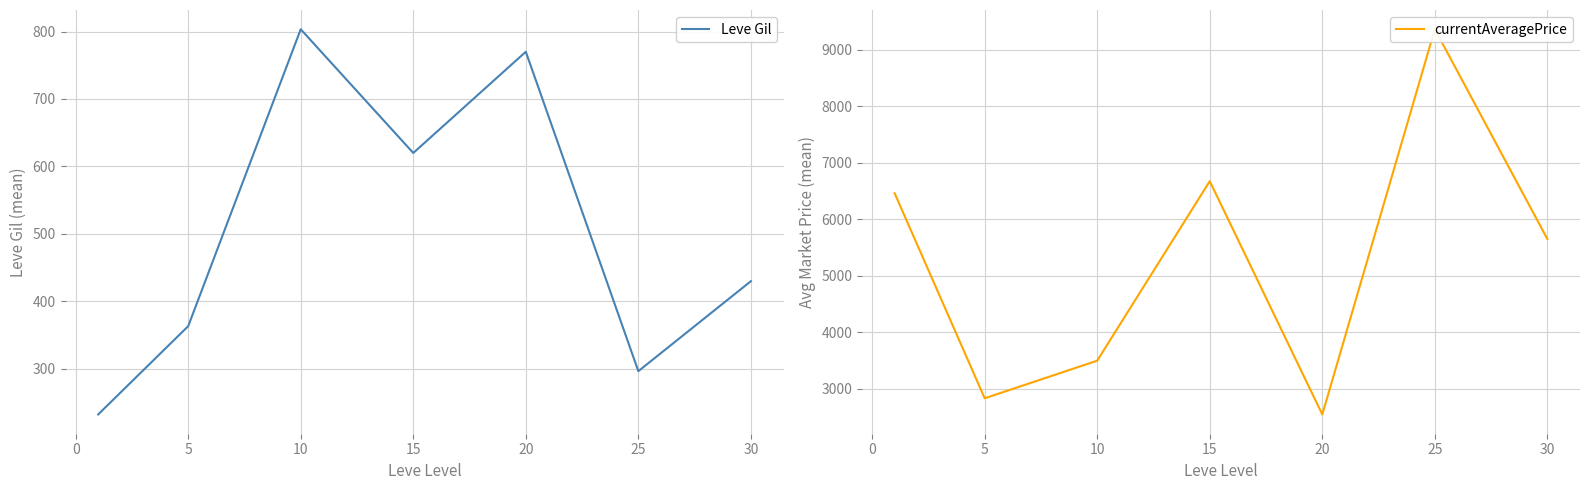

Rank the series by their average value, from lowest to highest.

Leve Gil, currentAveragePrice